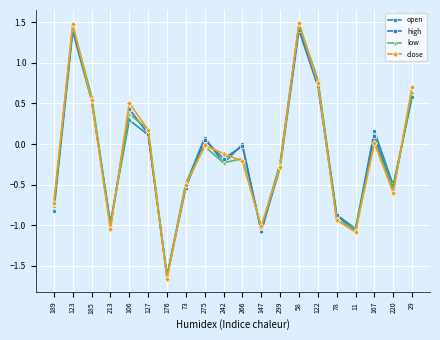

How many values in high are below zero?

11